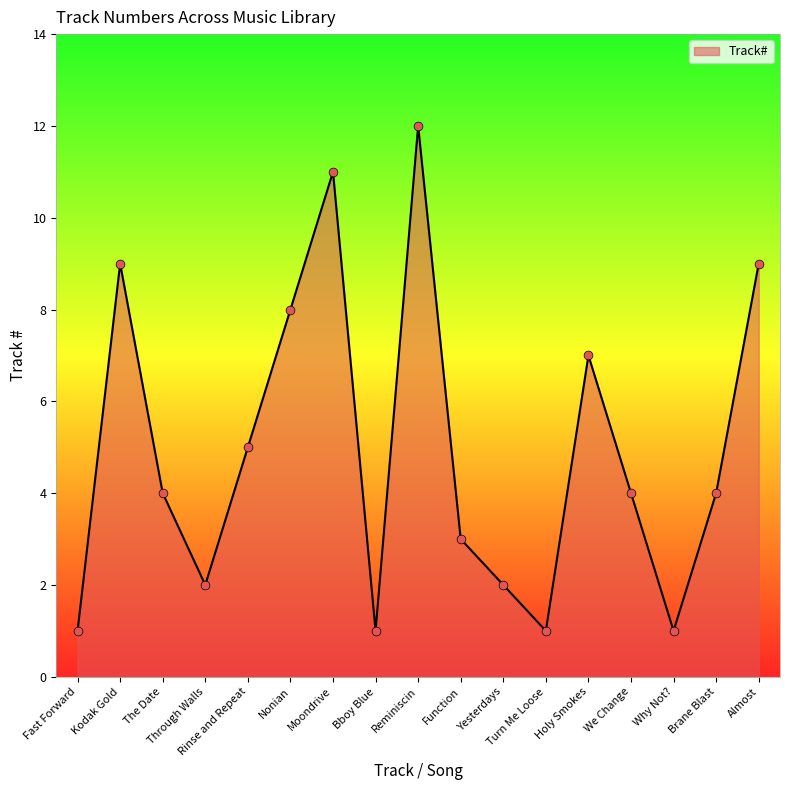

What is the change in value from Nonian to Moondrive?

+3